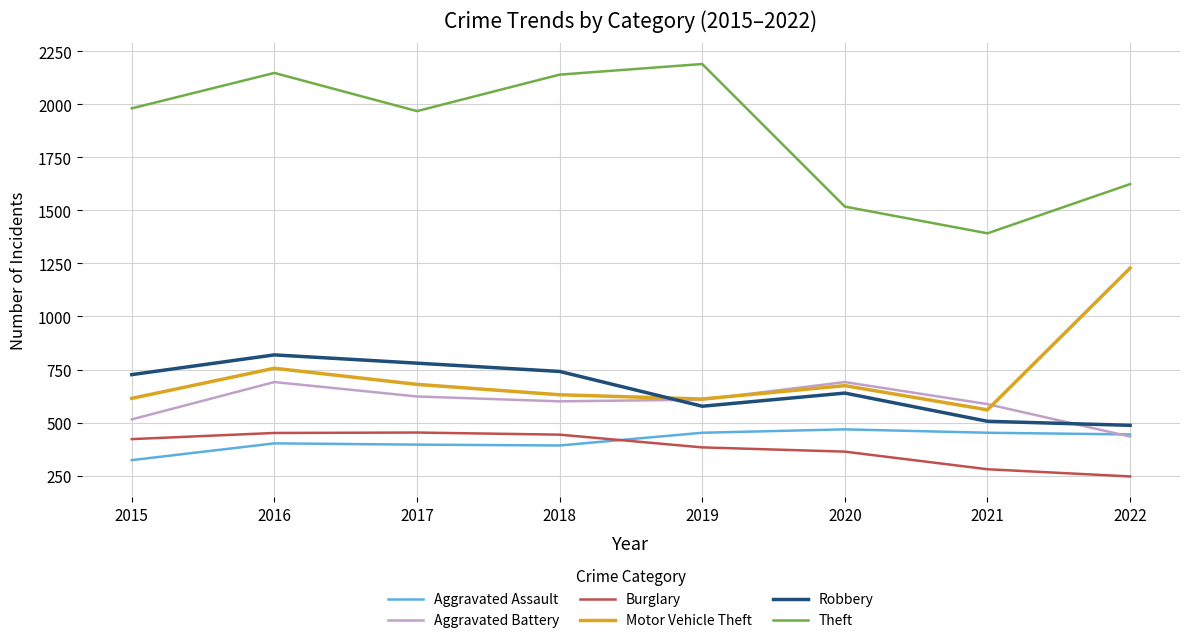

Is it true that Robbery equals 726 at 2015?

True